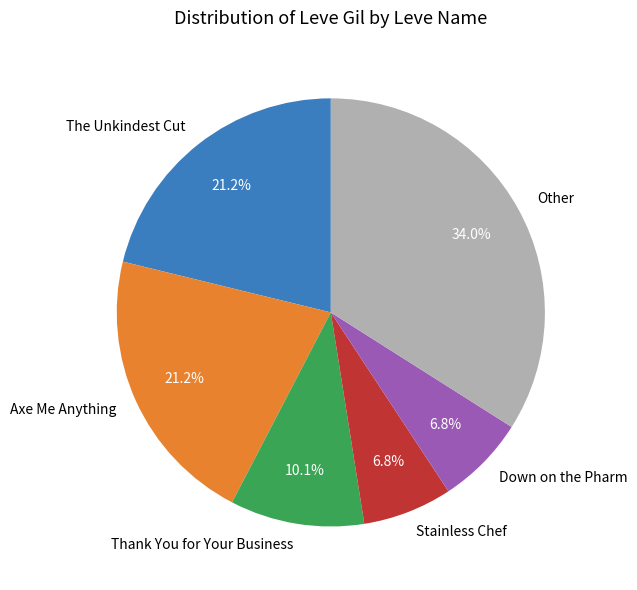

Between Axe Me Anything and Thank You for Your Business, which is larger?

Axe Me Anything